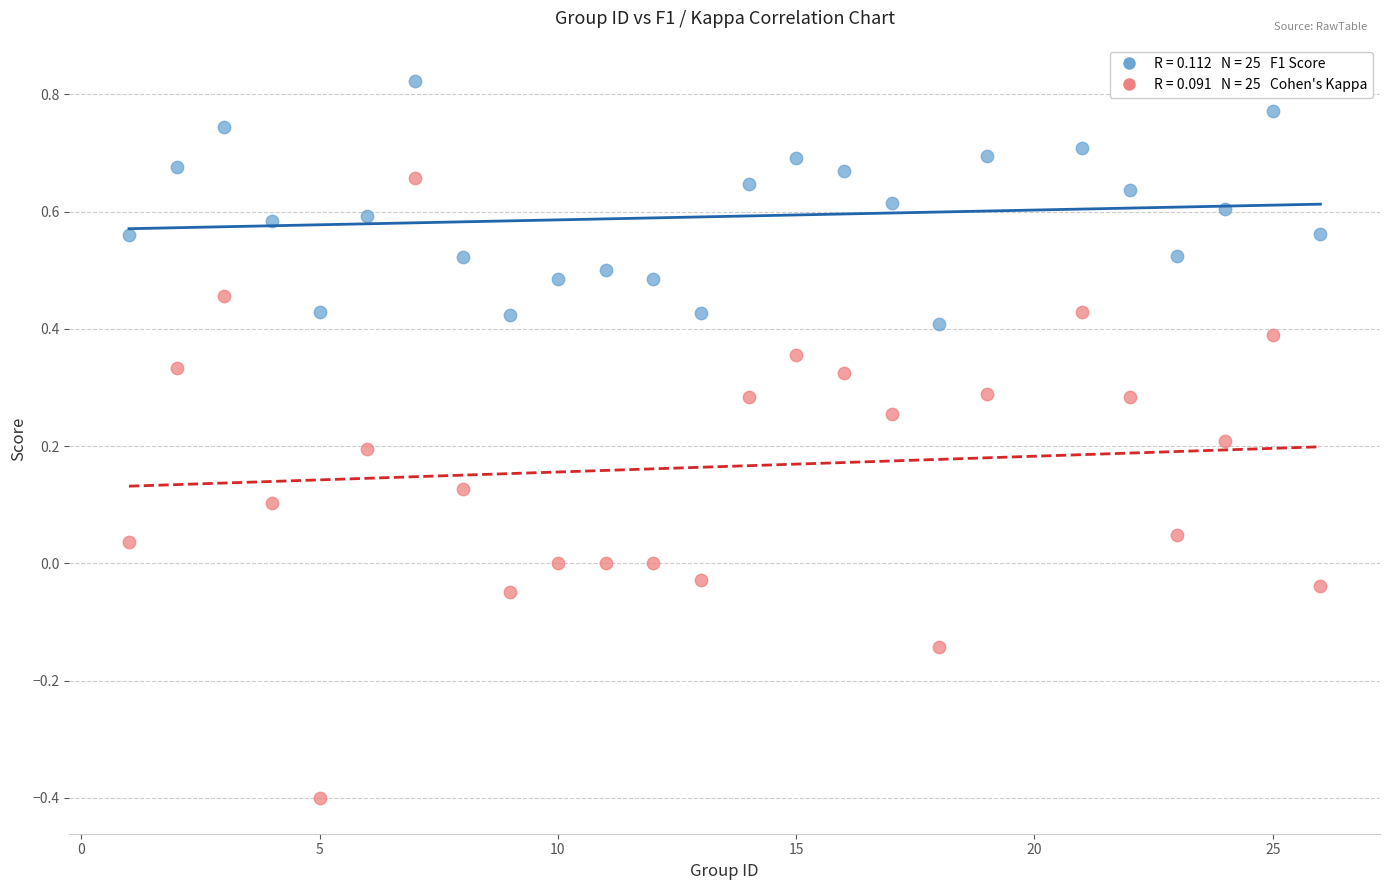

Across all data points, what is the range of Y values (max minus min)?

1.2